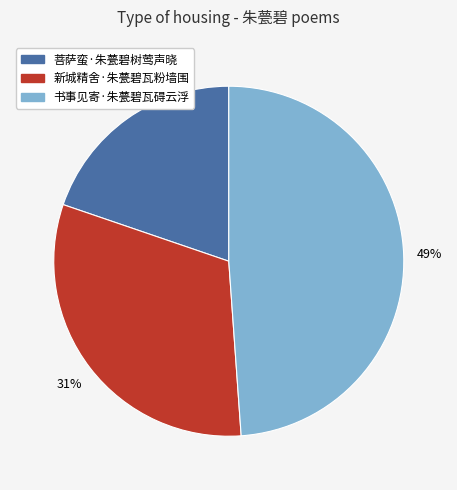

Is there a majority slice in this chart?

No